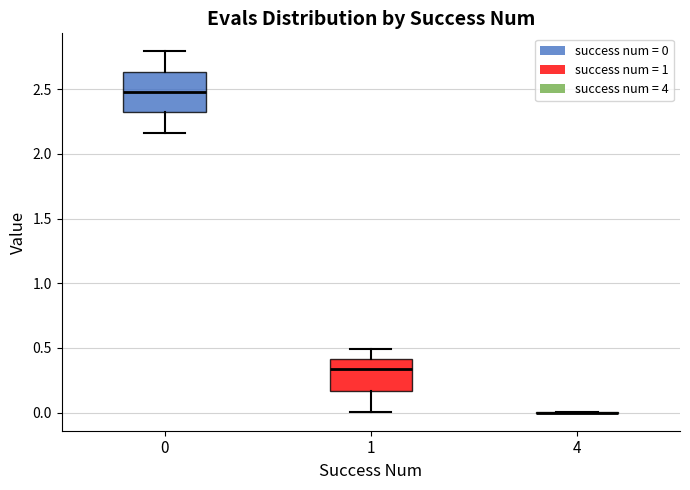

Reading left to right, read every box against the y-axis: the position of its median line, the range the box covers, and the ends of its whiskers. The values are not printed on the chart, so give them approximately, as read against the axis.

0: median 2.50, box 2.30 to 2.65, whiskers 2.15 to 2.80
1: median 0.35, box 0.15 to 0.40, whiskers 0.00 to 0.50
4: box collapsed to a line at 0.00, whiskers 0.00 to 0.00